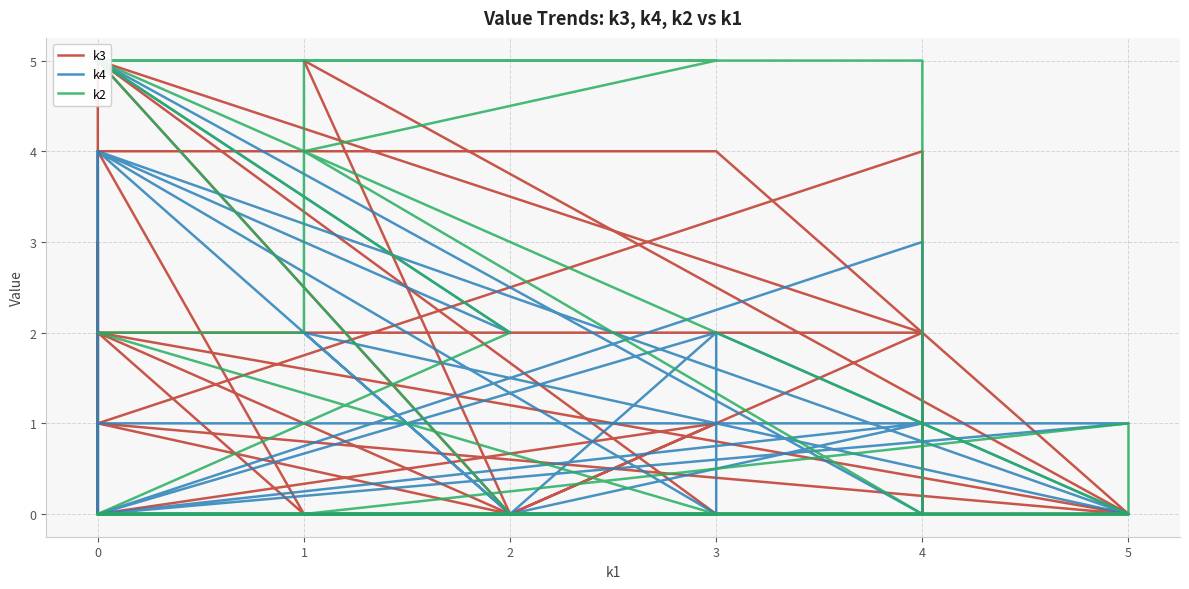

What is the greatest value displayed?

5